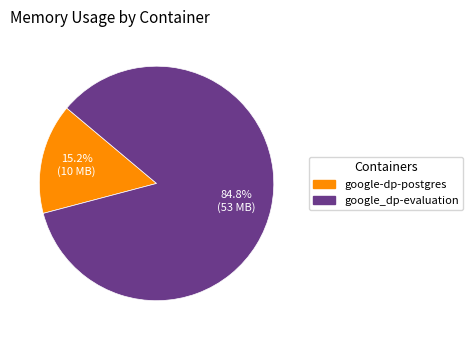

Which category accounts for the majority?

google_dp-evaluation